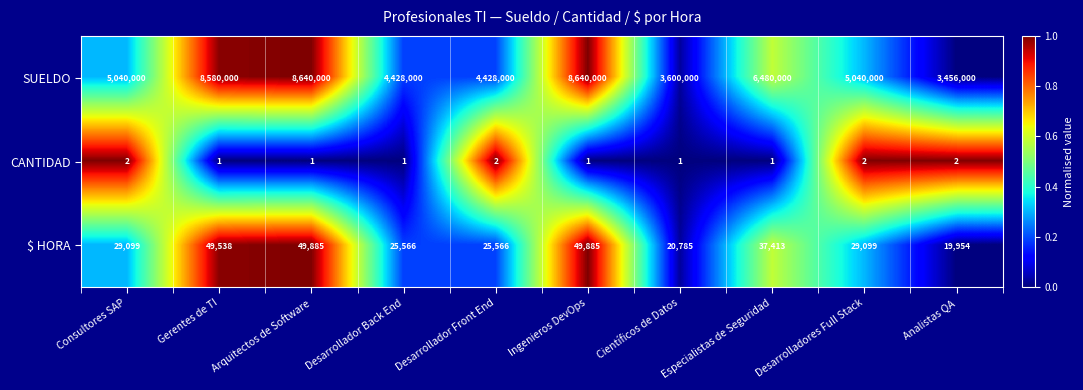

Which series has the largest total across all categories?

SUELDO